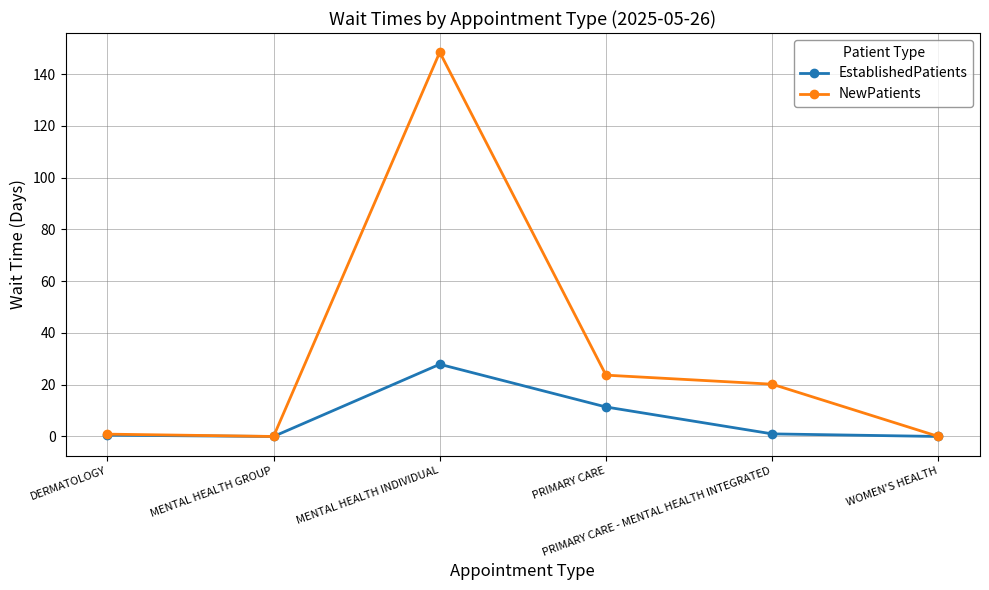

How many series are shown in this chart?

2